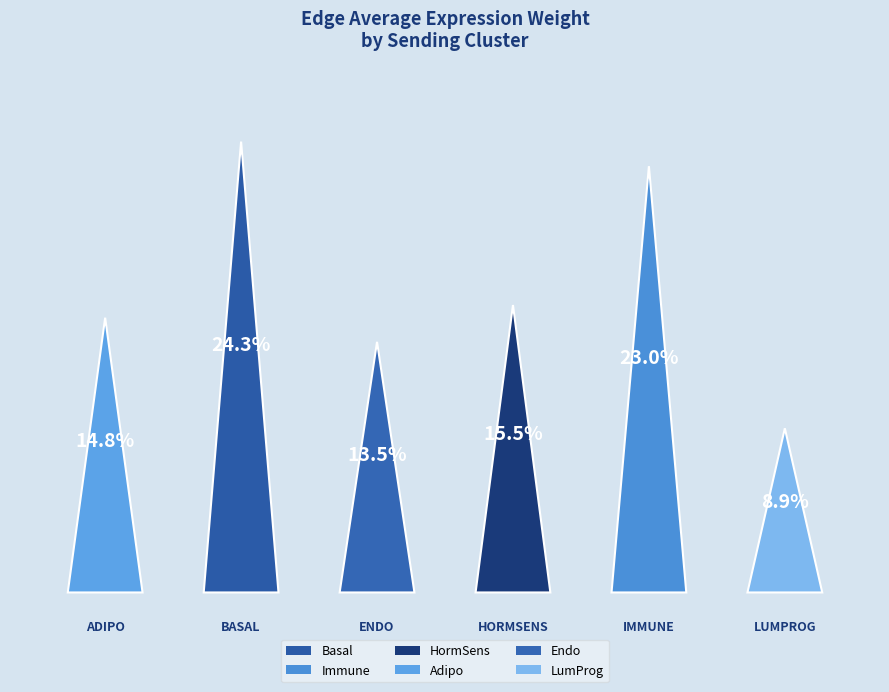

Is there a majority slice in this chart?

No